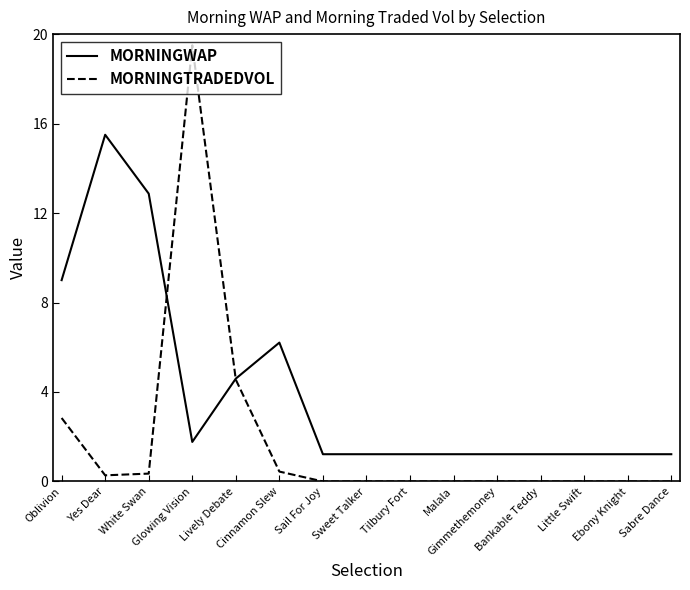

Rank the series by their maximum value, from lowest to highest.

MORNINGWAP, MORNINGTRADEDVOL